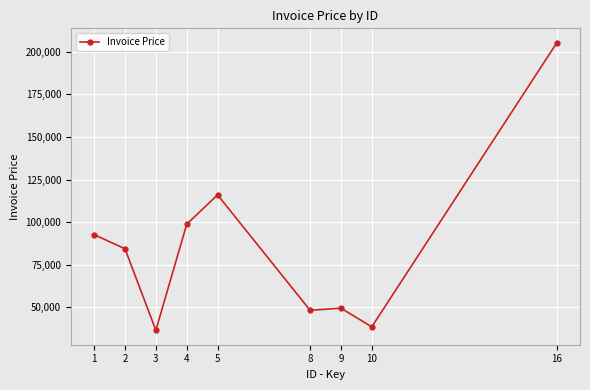

What is the difference between the maximum and minimum values?

168631